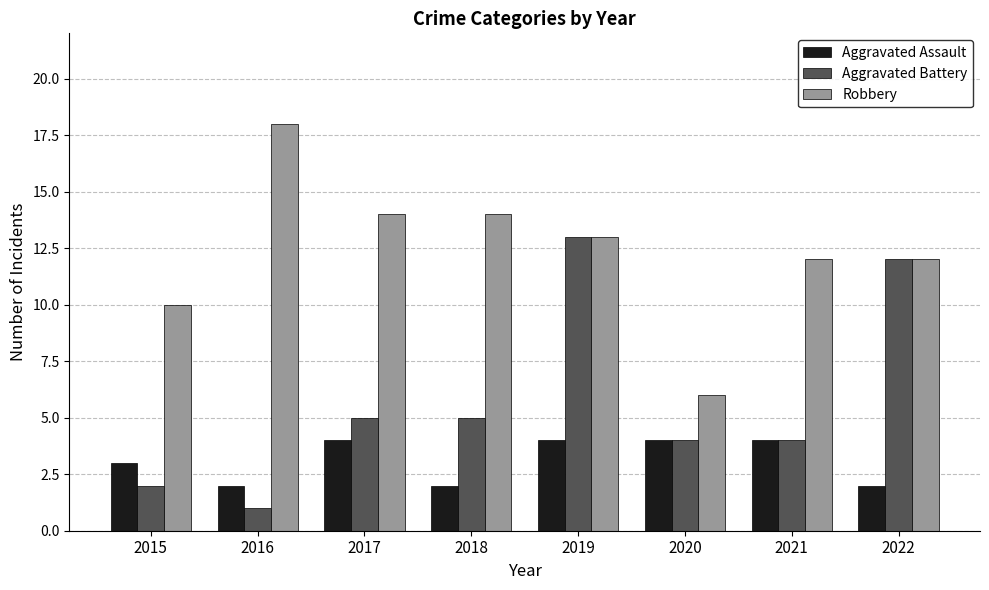

What is the value of the Aggravated Assault bar at the 5th from the left?

4